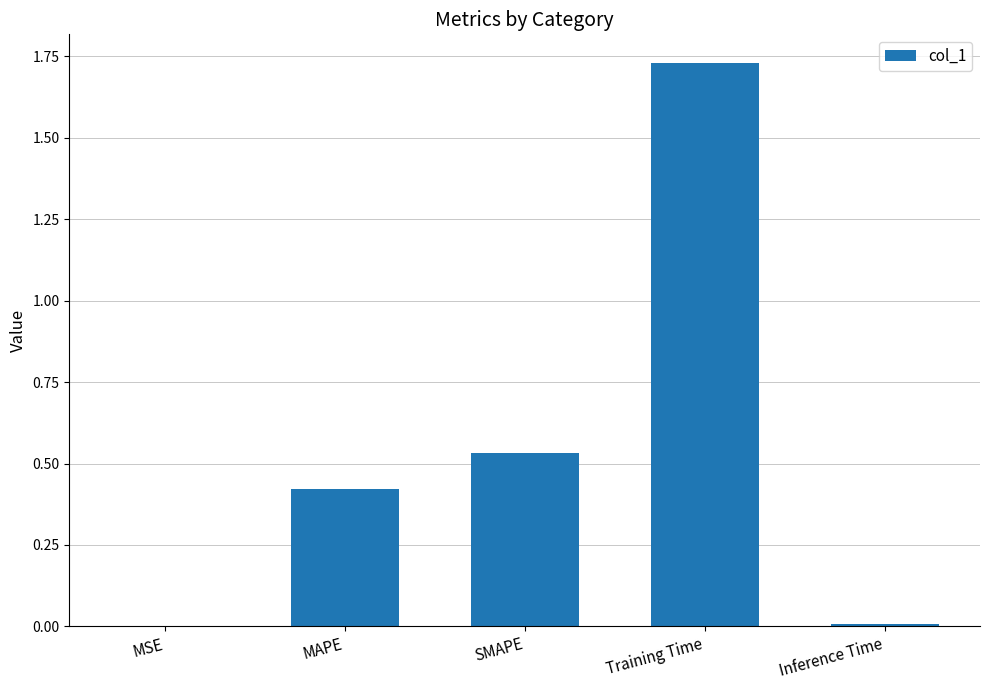

Between Training Time and Inference Time, which is larger?

Training Time